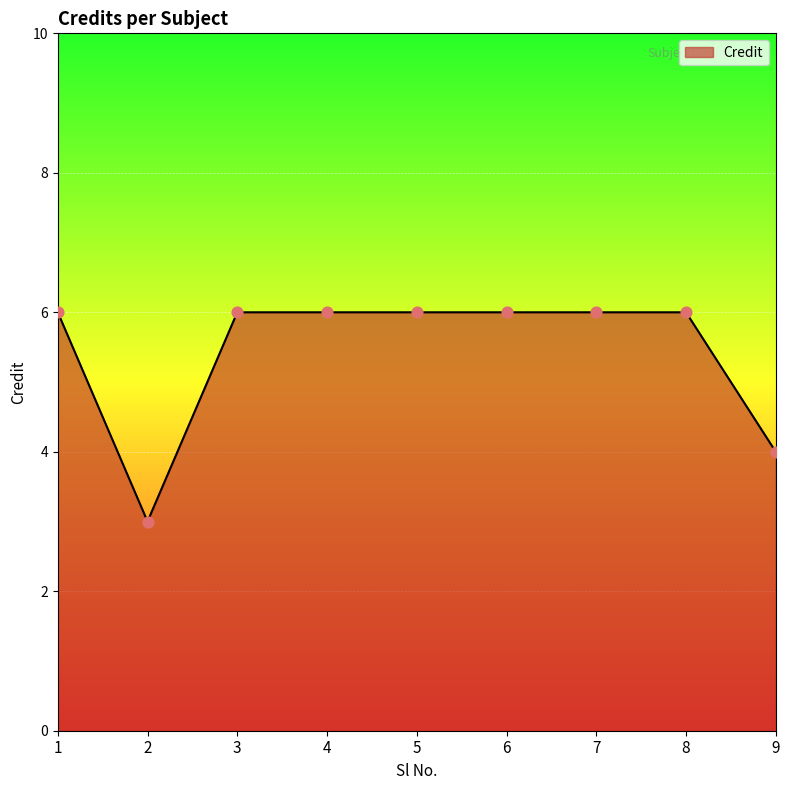

What is the ratio of the value at 4 to the value at 6?

1.0